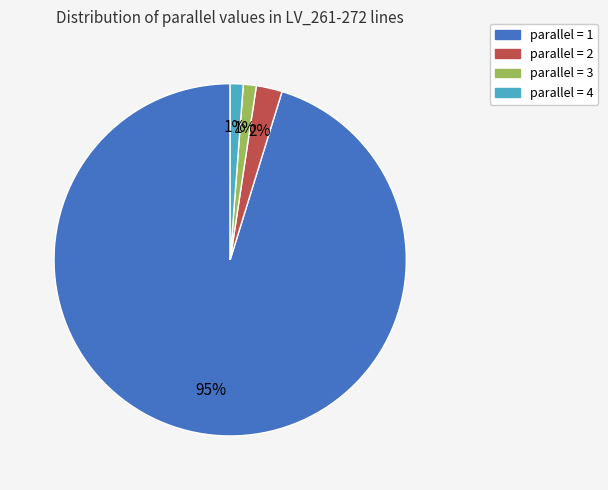

To the nearest percent, what is the difference between the parallel = 2 and parallel = 3 slice percentages?

1%